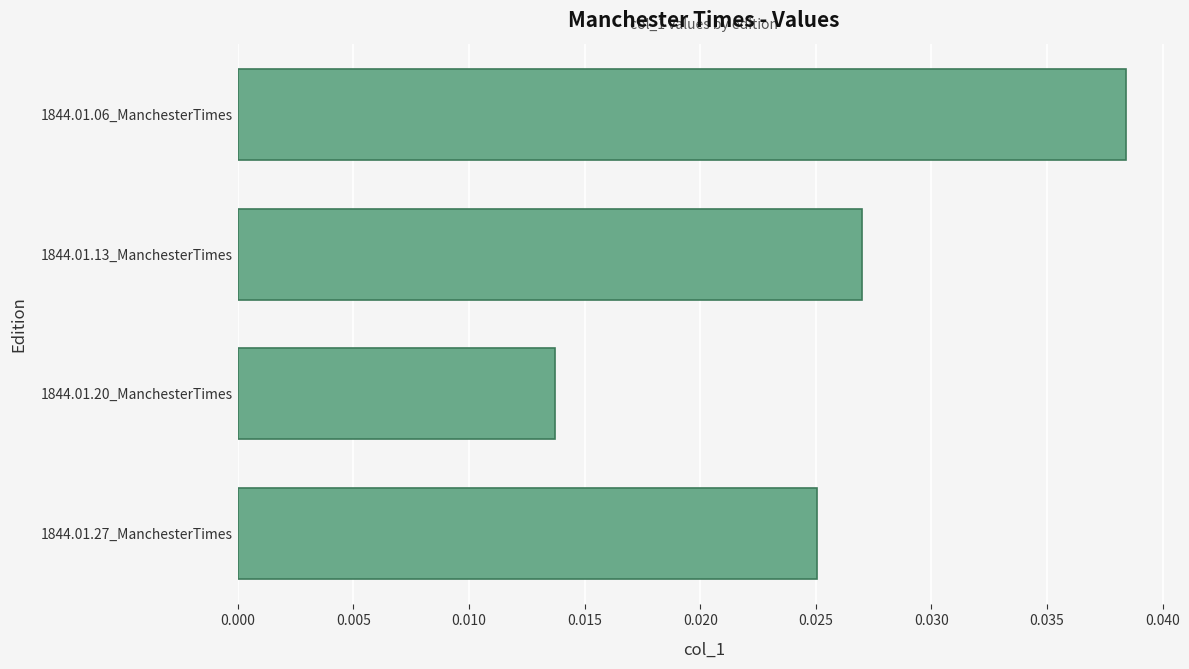

Does the chart contain stacked bars?

No